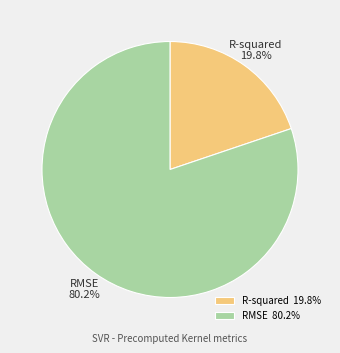

Which has a higher value, R-squared or RMSE?

RMSE